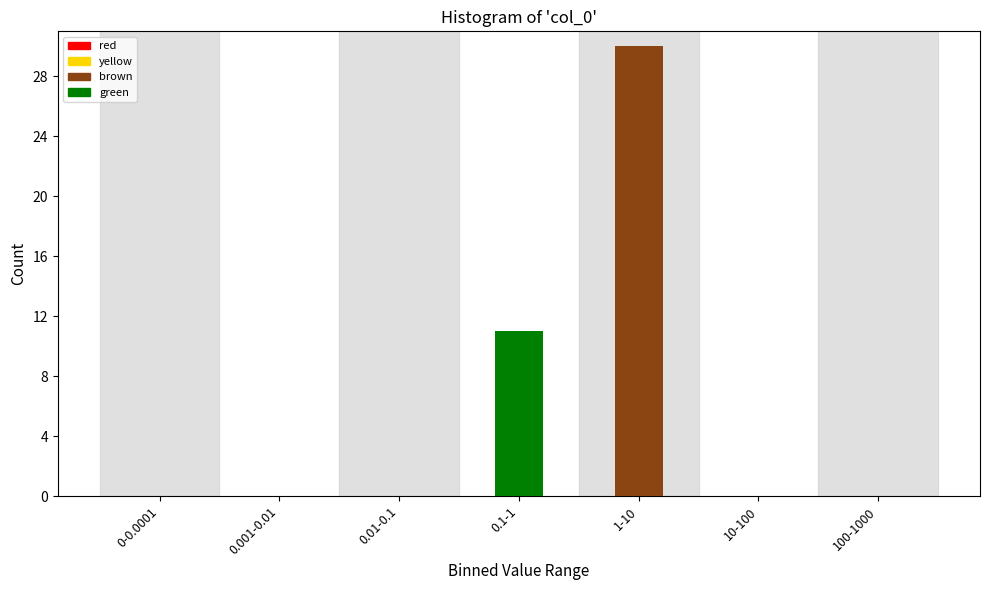

Reading left to right, transcribe all the data shown in this chart.

0-0.0001=0	0.001-0.01=0	0.01-0.1=0	0.1-1=11	1-10=30	10-100=0	100-1000=0